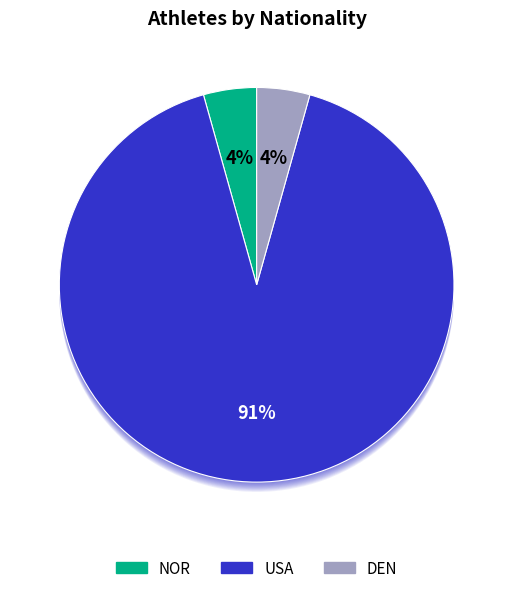

Which has a higher value, USA or DEN?

USA